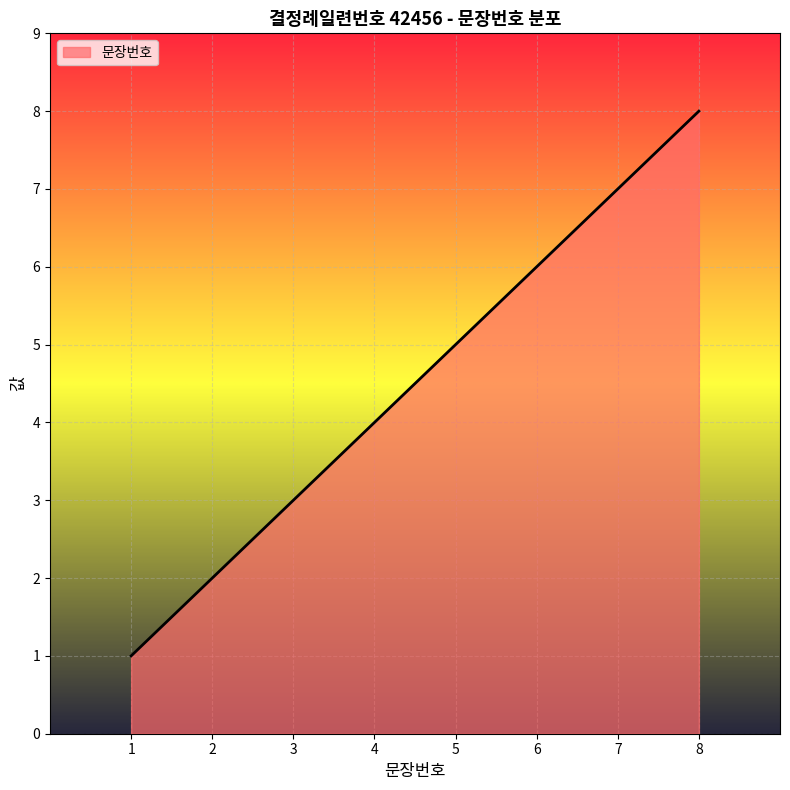

Rank the categories by value from lowest to highest.

1, 2, 3, 4, 5, 6, 7, 8